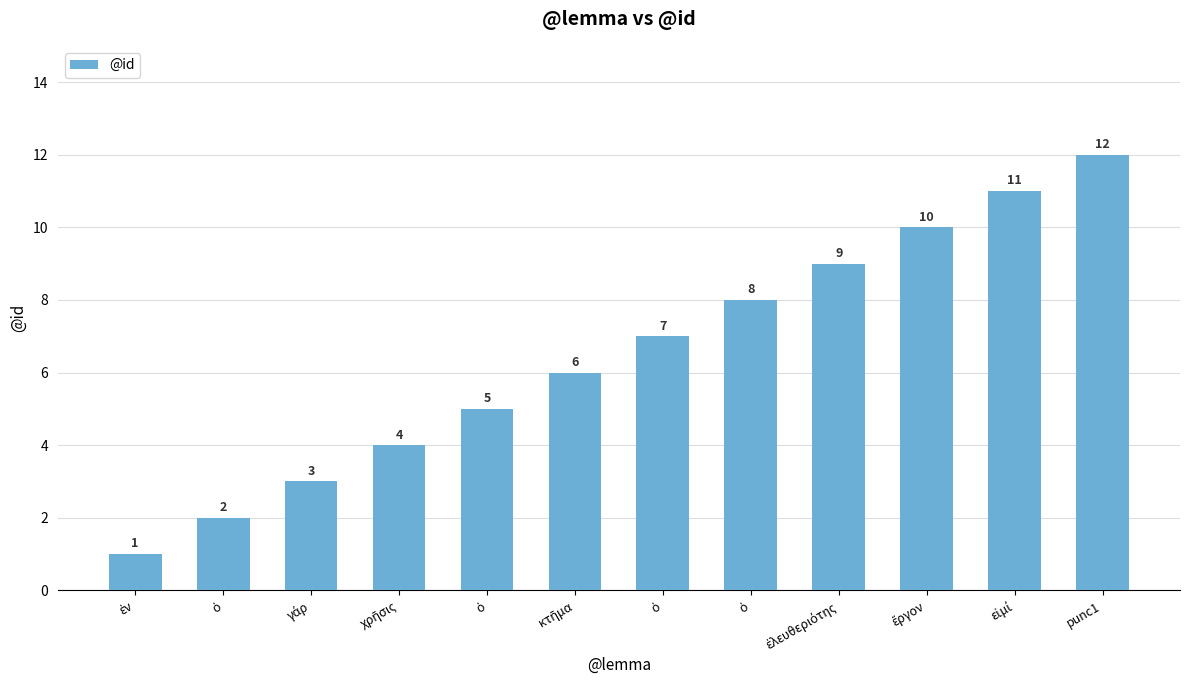

Which category has the lowest value across all series?

ἐν